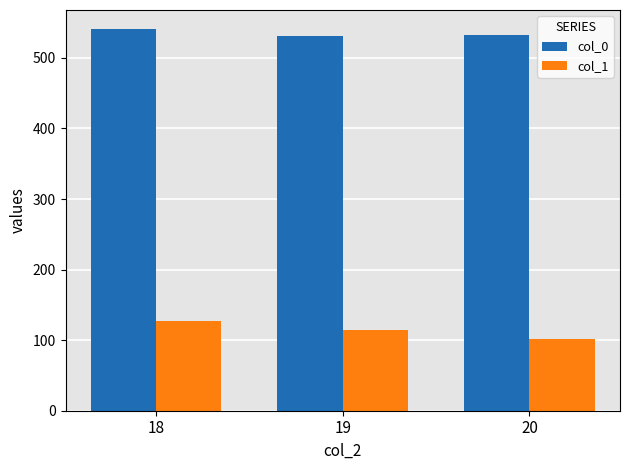

At which category does the chart reach its minimum across all series?

20